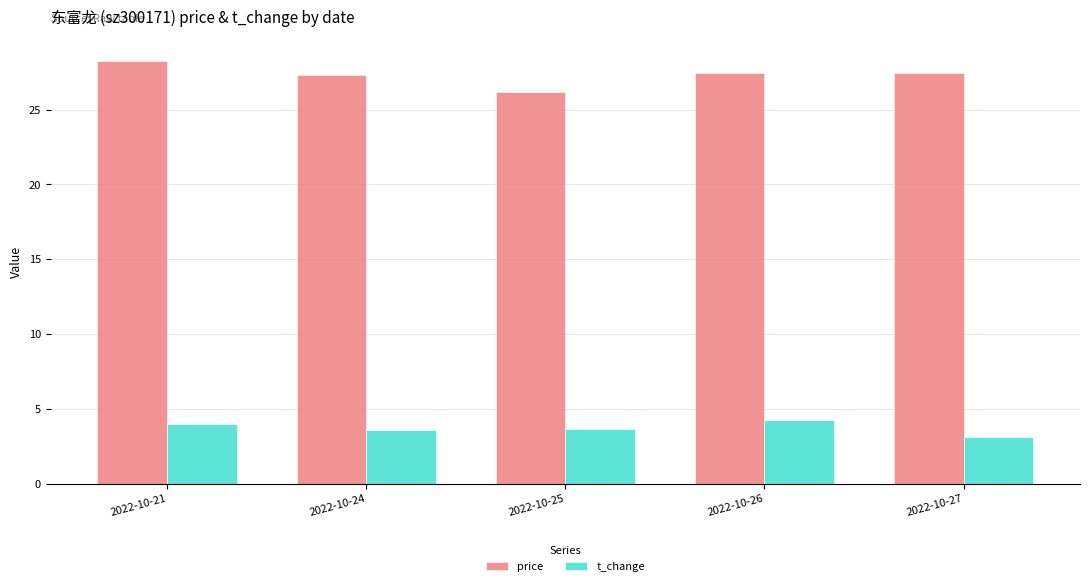

What is the difference between the highest and lowest values at 2022-10-26?

23.1